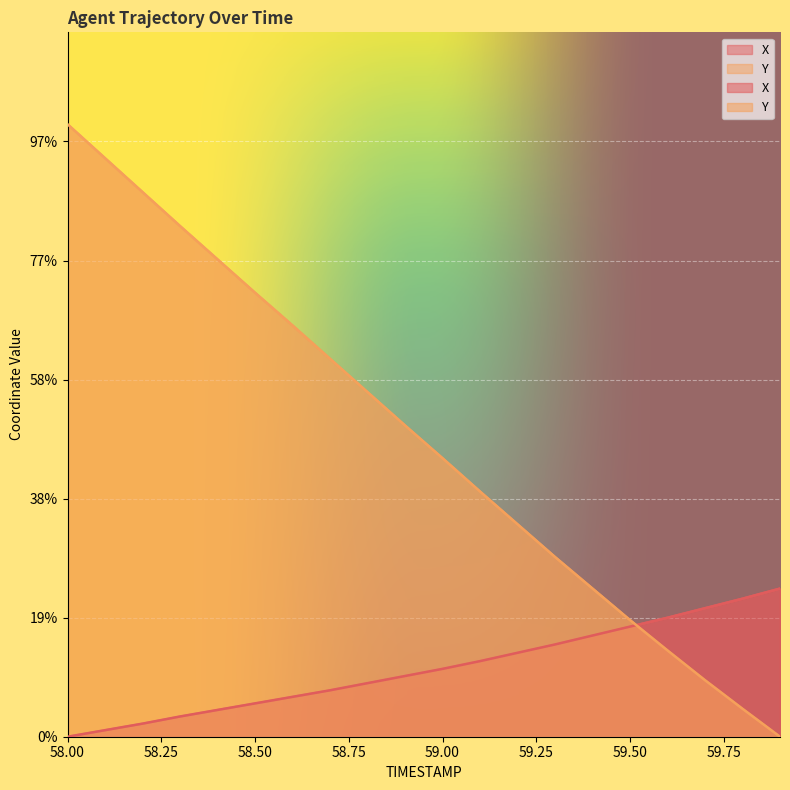

The value of X at 58.3 is 0.1. True or false?

False